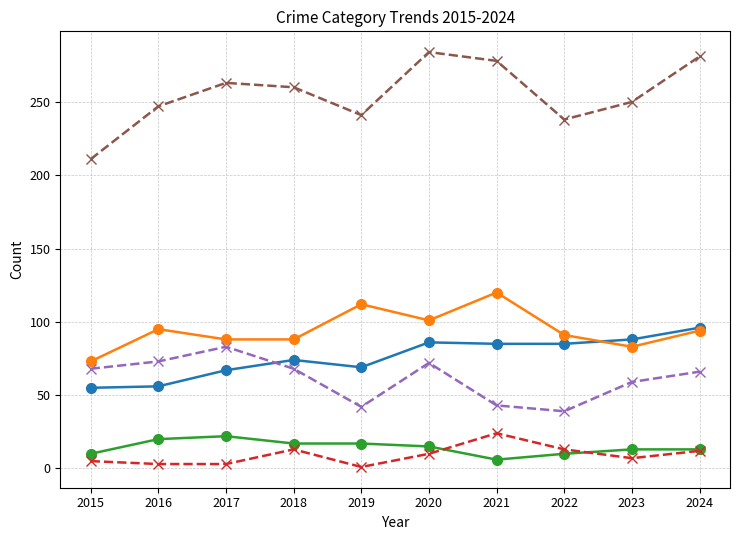

True or false: Criminal Sexual Assault and Total intersect in this chart.

False